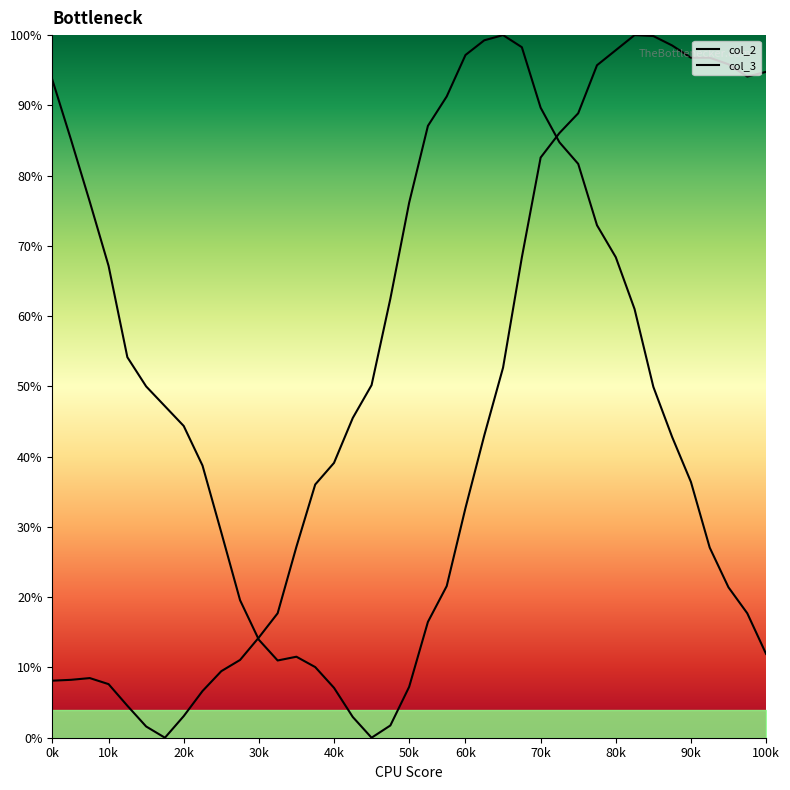

What is the average value of the col_3 series?

54.7